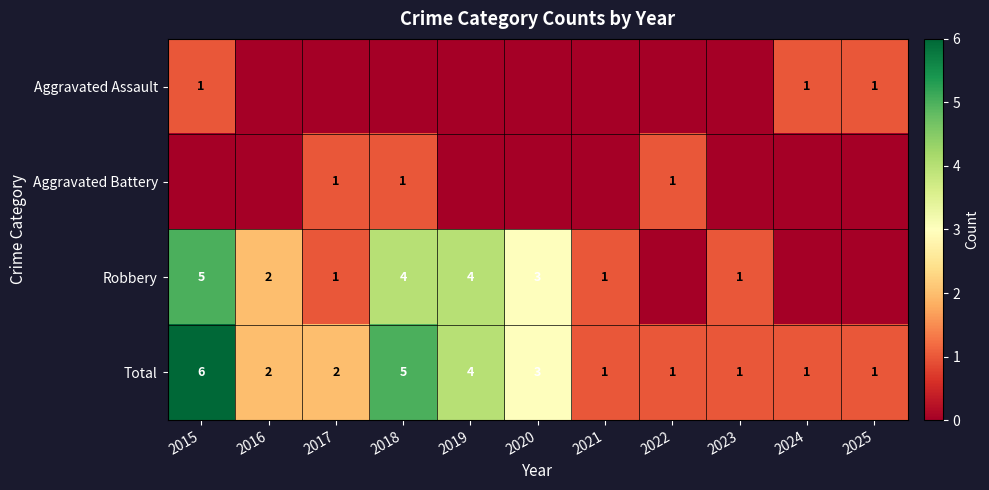

How many distinct data groups are displayed?

4